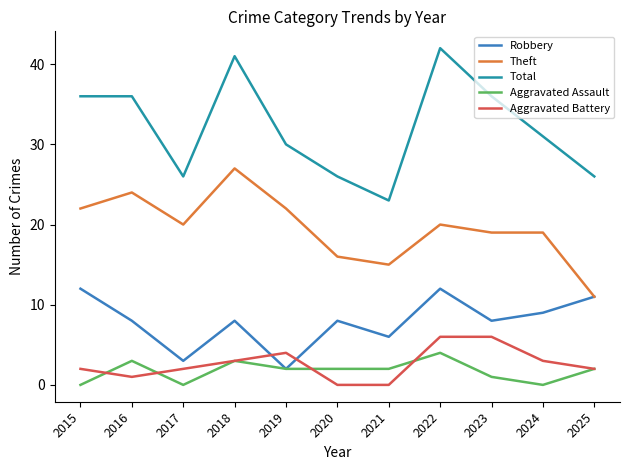

Which series has the widest spread of values?

Total